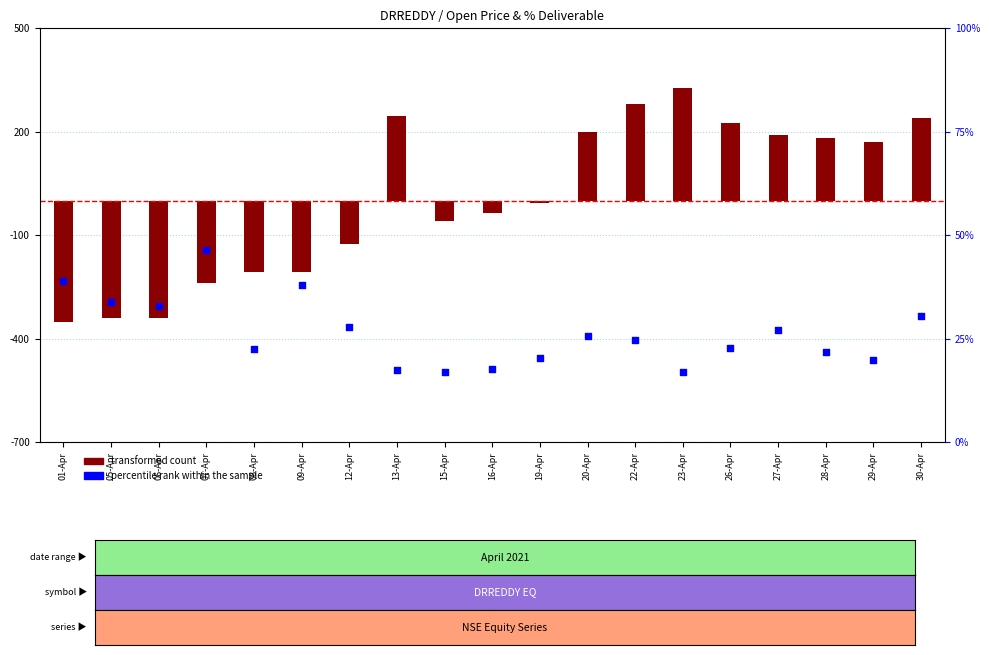

Which series has the largest total across all categories?

percentile rank within the sample